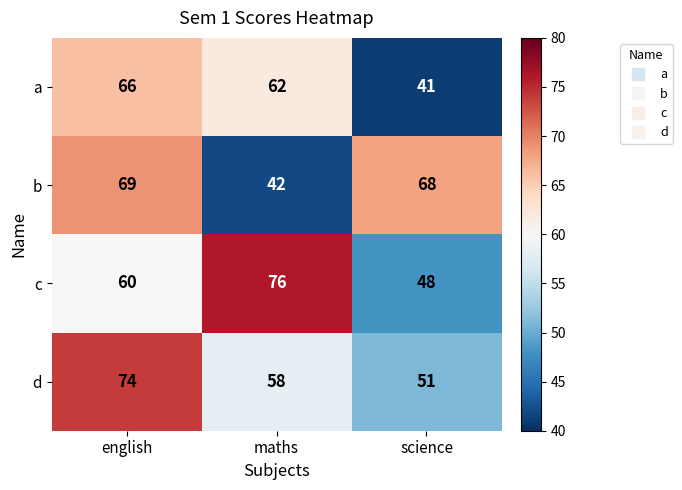

How many values in the a series are below 62?

1